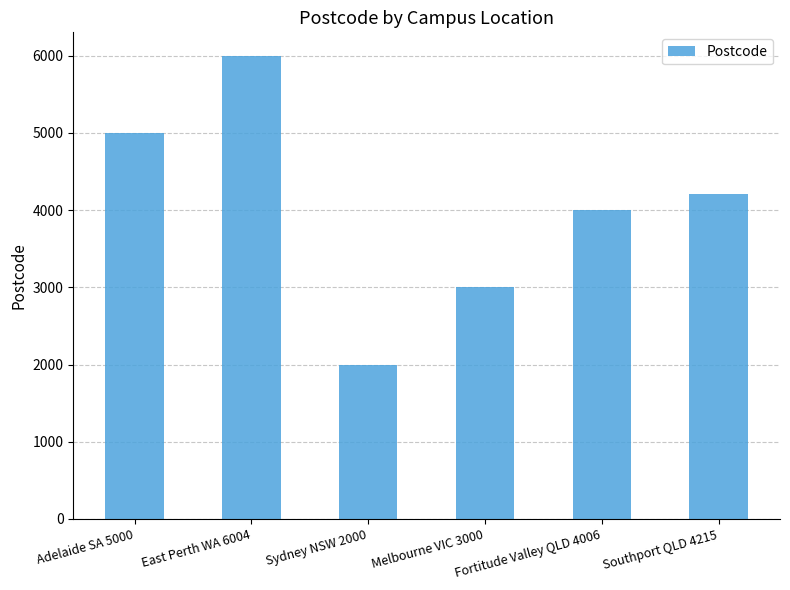

How many values are between 3000 and 5000?

4